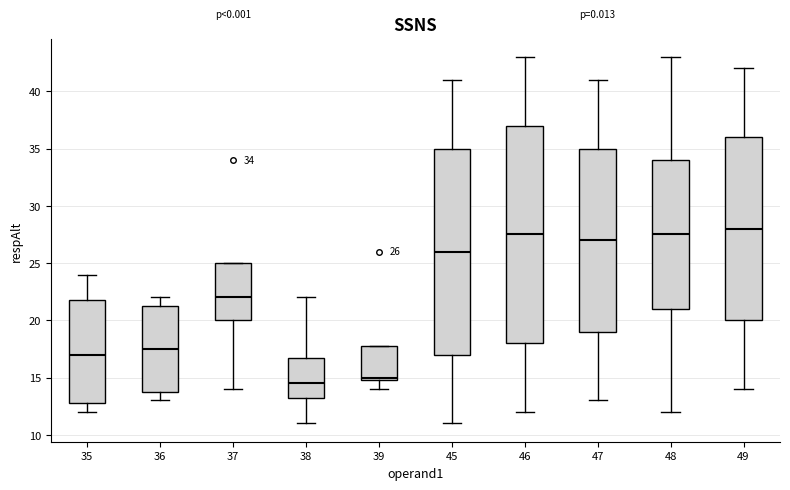

Which box has the lowest median line?

38